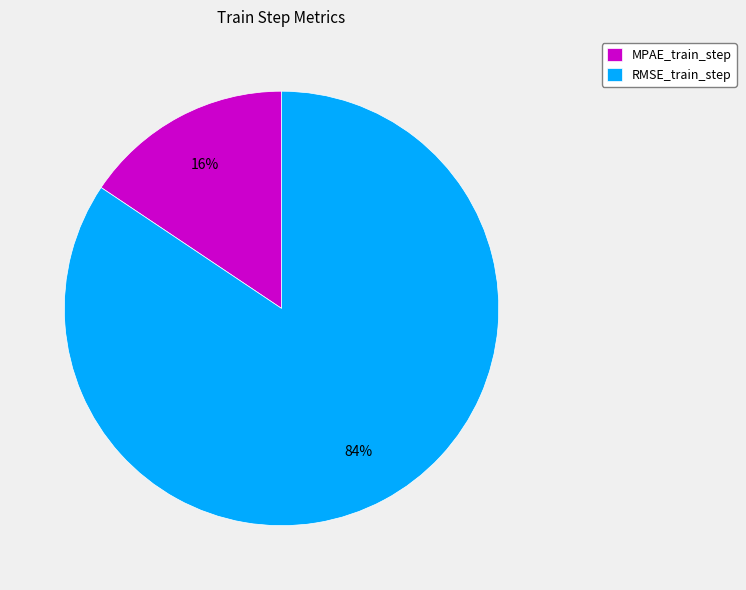

How many slices are in this pie chart?

2